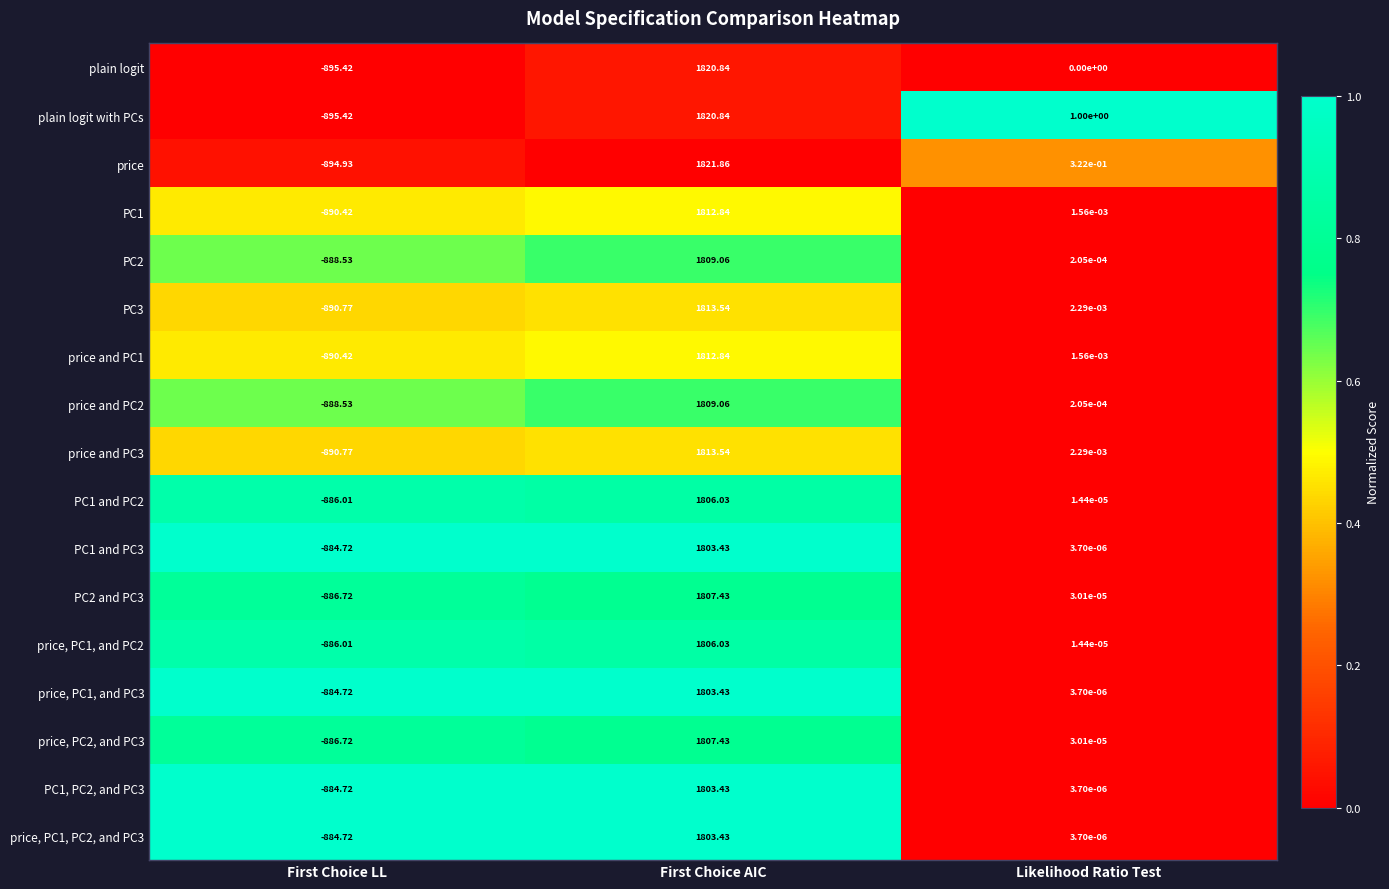

List the labels in order of PC3 value, smallest first.

First Choice LL, Likelihood Ratio Test, First Choice AIC